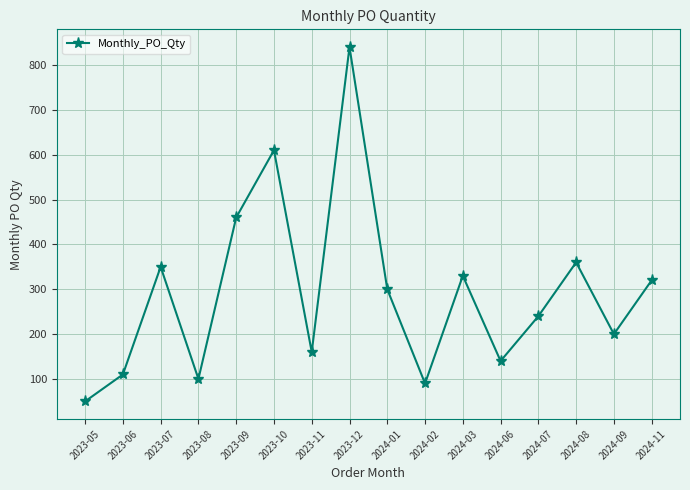

What is the label of the 6th point from the right?

2024-03